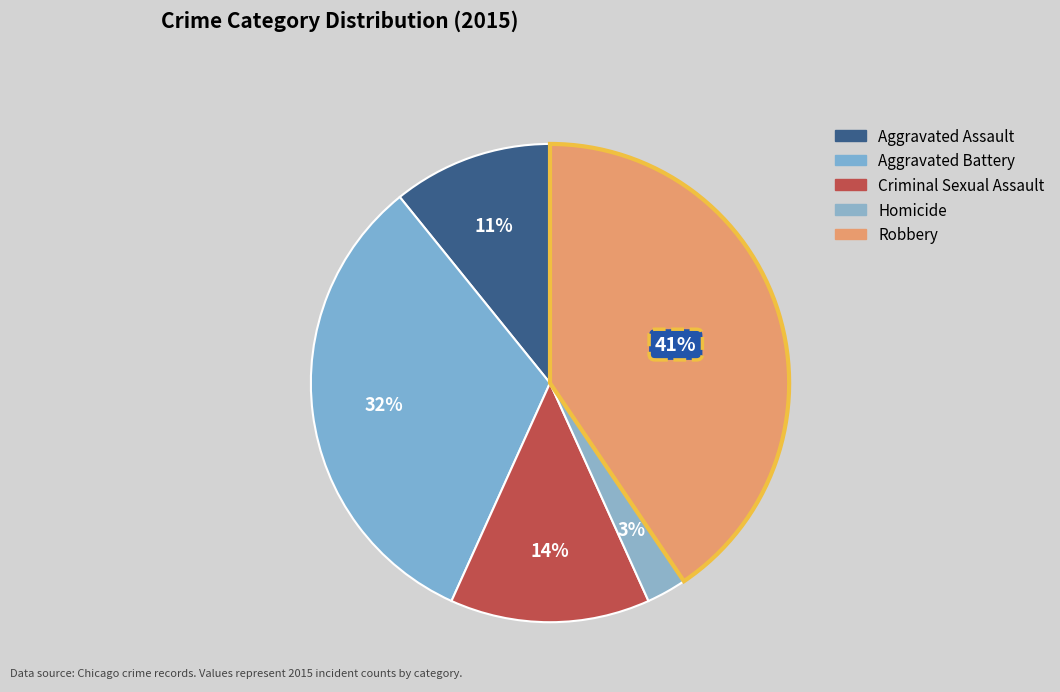

To the nearest percent, what portion does Robbery represent?

41%